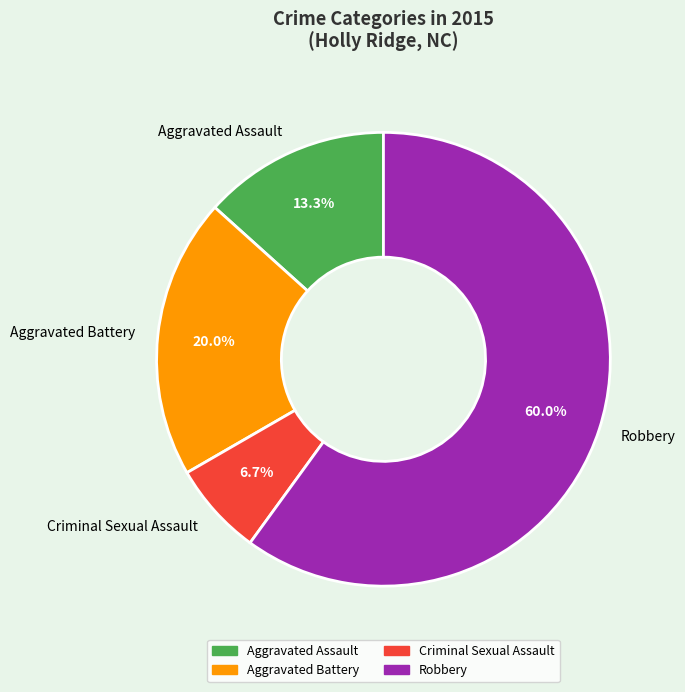

What is the largest slice in the pie chart?

Robbery